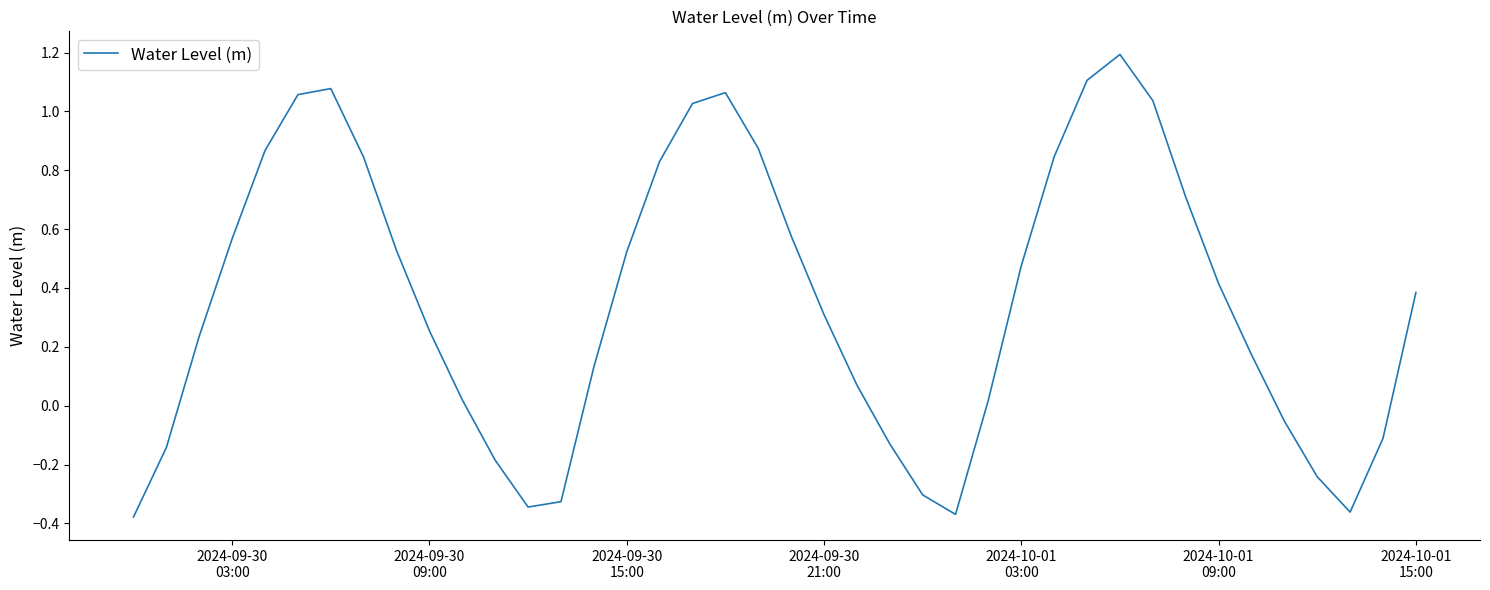

What is the average value?

0.4